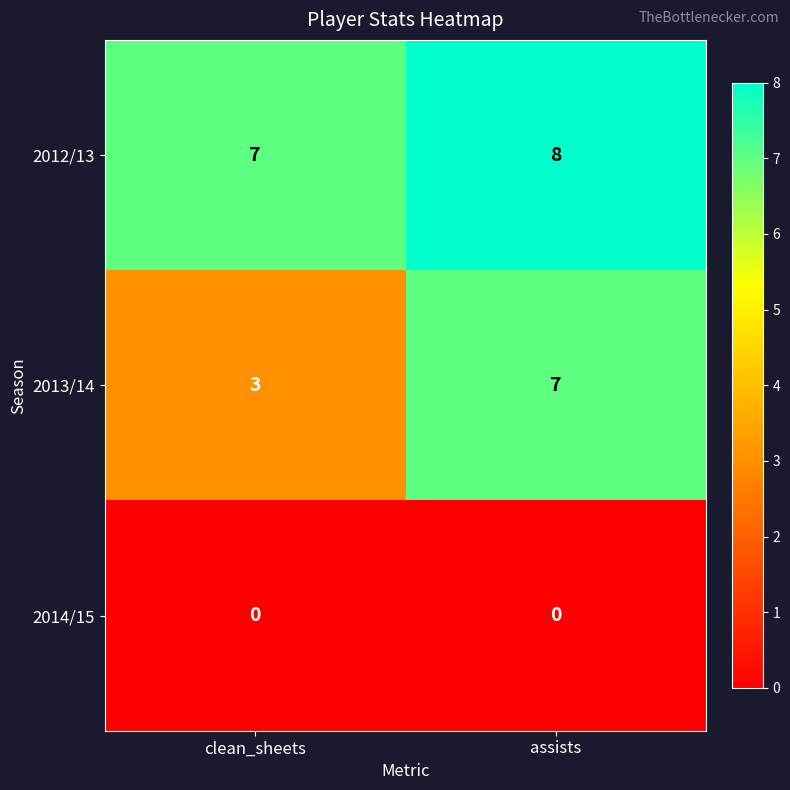

How many data points in 2013/14 are less than 7?

1